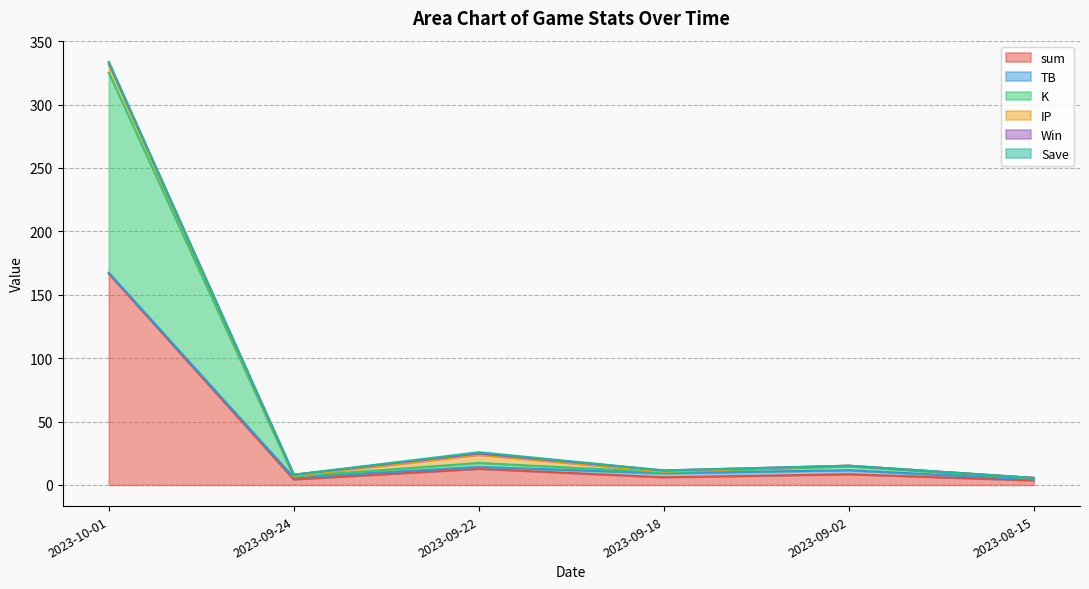

Count the number of data series in this chart.

6